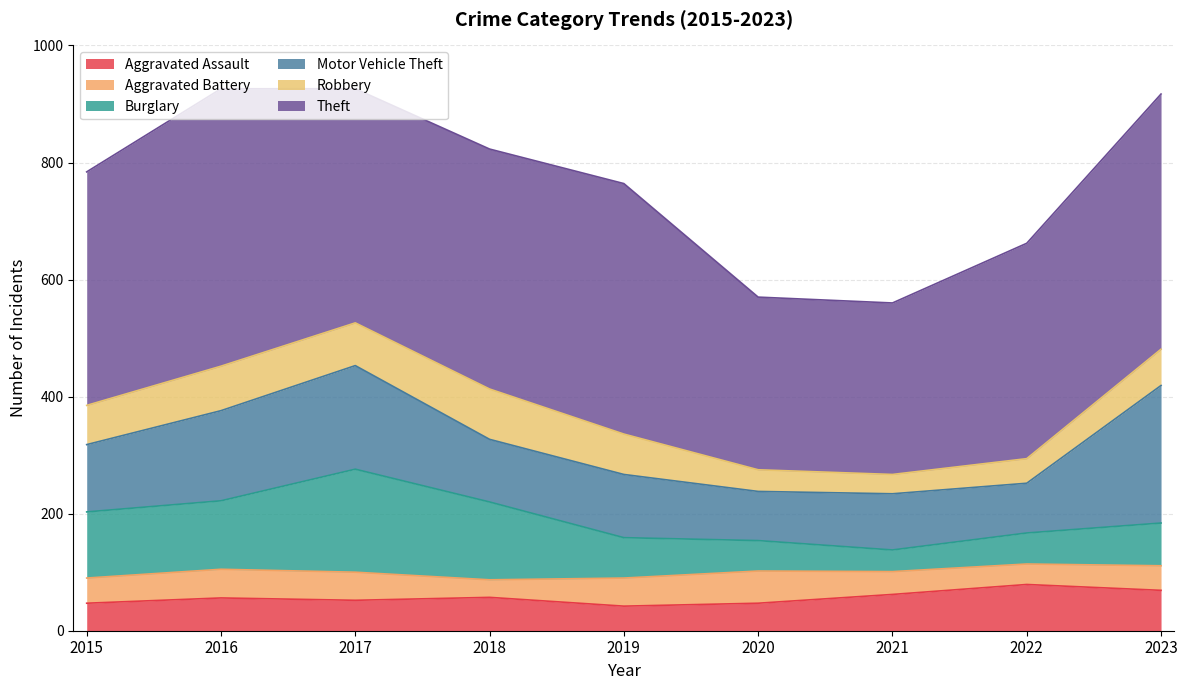

At which category does the chart reach its peak across all series?

2016